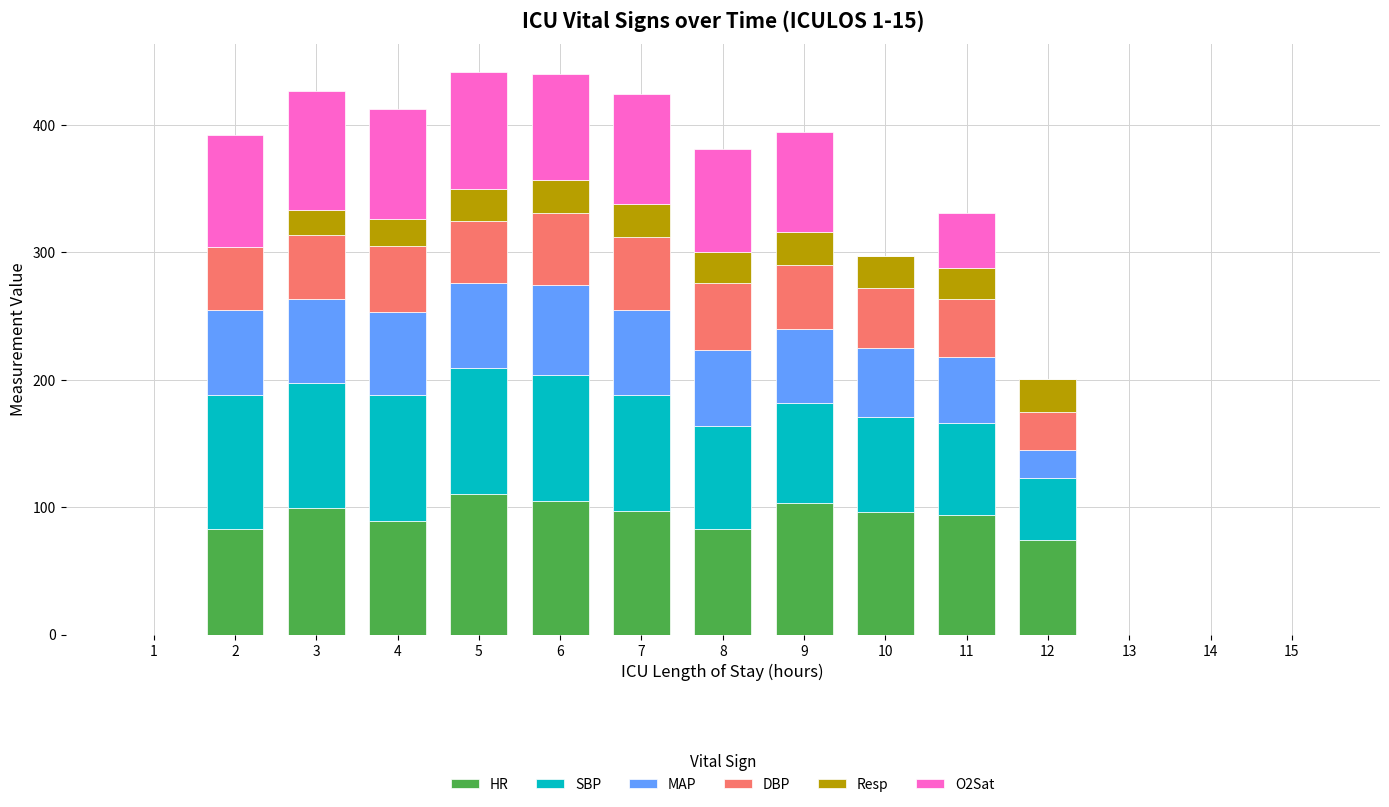

What is the total value across all series at 5?

441.5